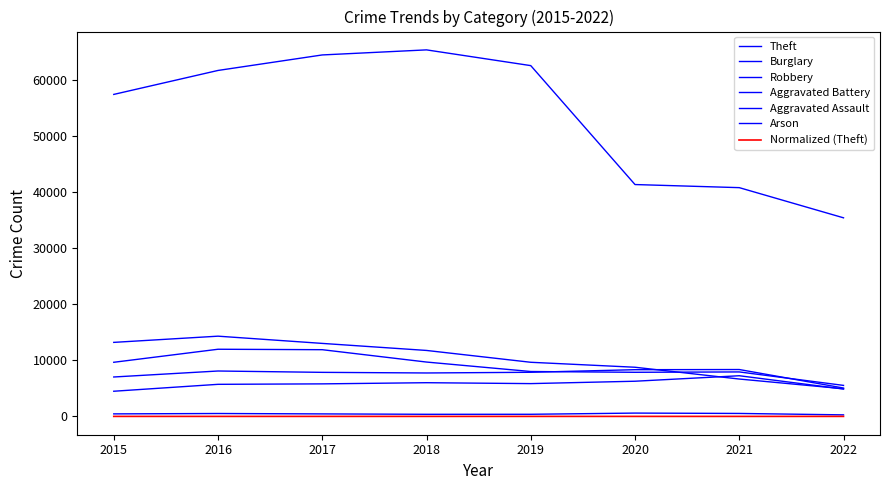

Is it true that Theft equals 41296 at 2020?

True